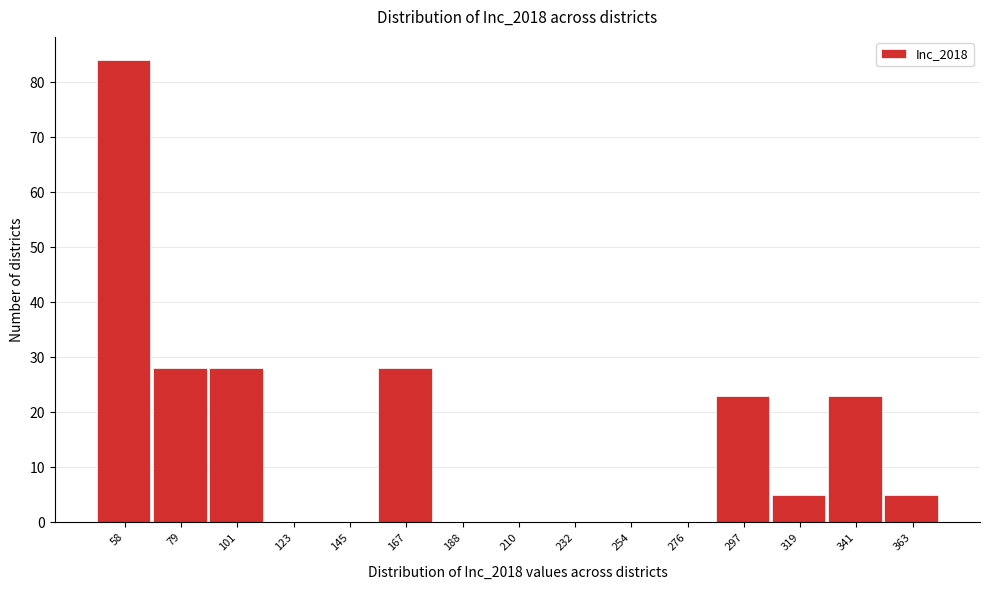

Reading left to right, list all the values displayed in this chart.

58=84	79=28	101=28	123=0	145=0	167=28	188=0	210=0	232=0	254=0	276=0	297=23	319=5	341=23	363=5